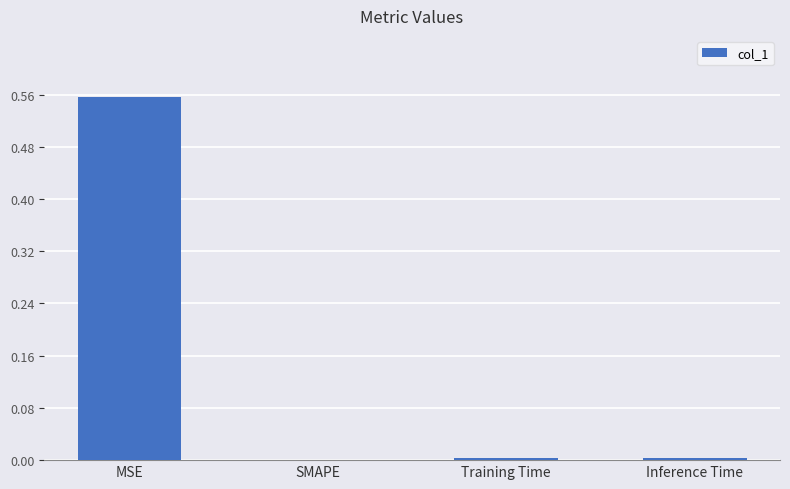

How many values exceed 0?

3